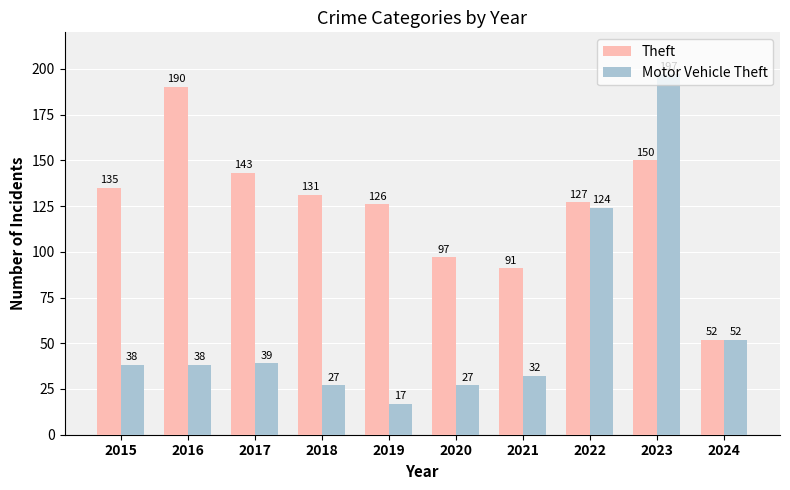

Is it true that Theft equals 91 at 2021?

True